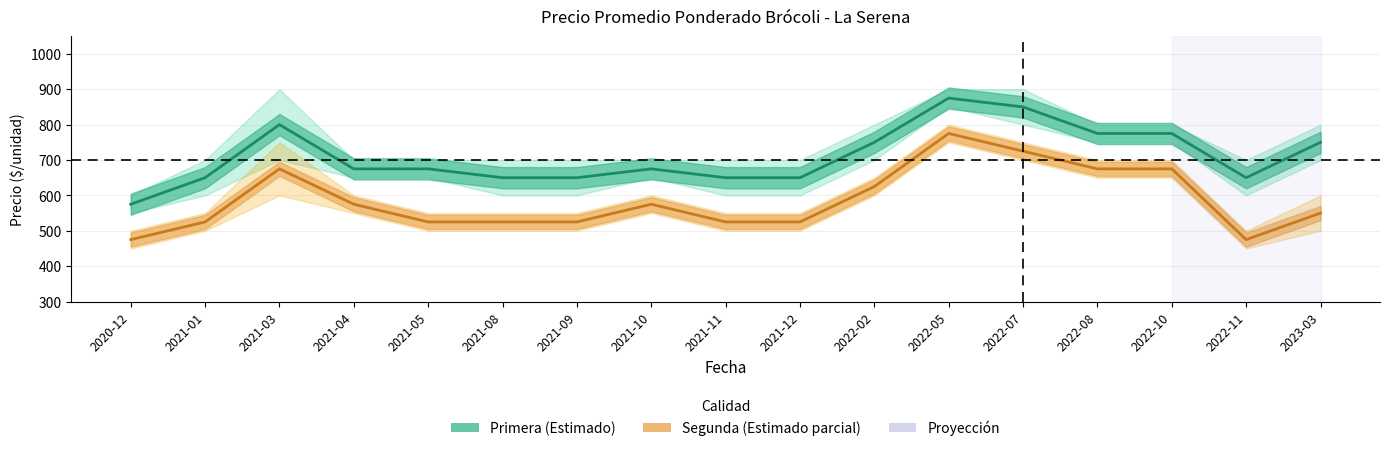

True or false: Precio minimo Primera and Precio maximo Primera cross at least once.

False